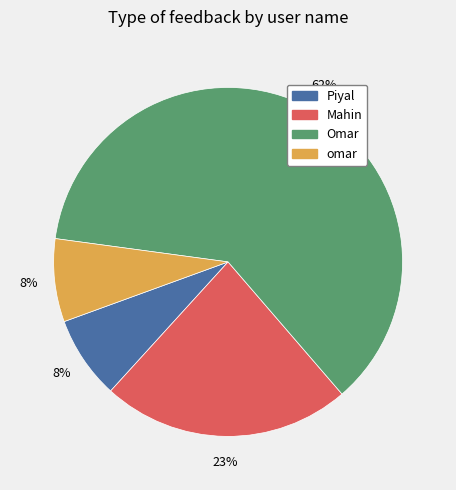

Approximately how many times larger is the value at Piyal compared to Omar?

0.1